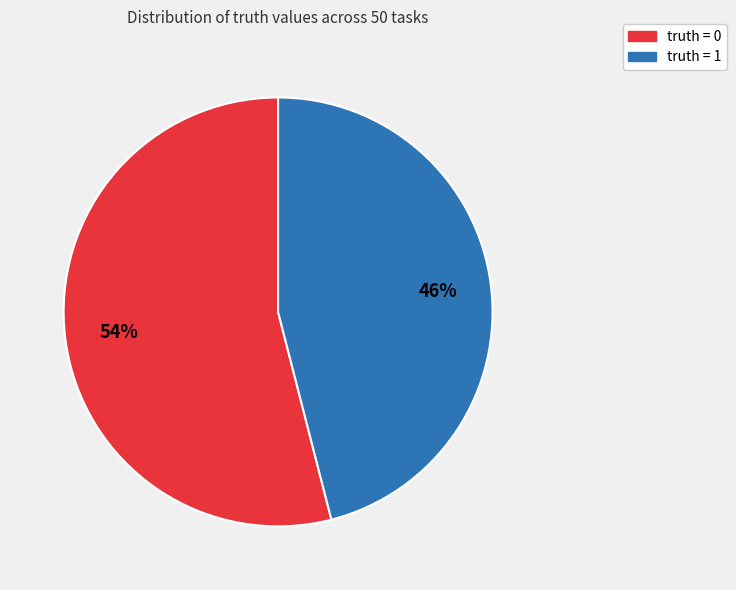

To the nearest percent, what portion does truth = 1 represent?

46%